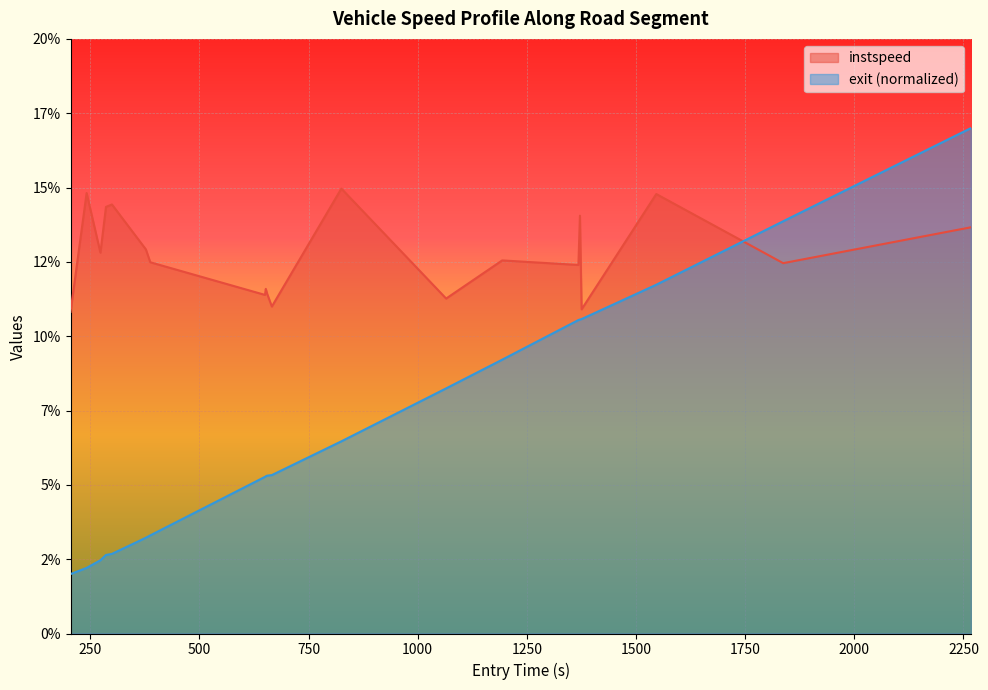

What is the maximum value shown in the chart?

17.0